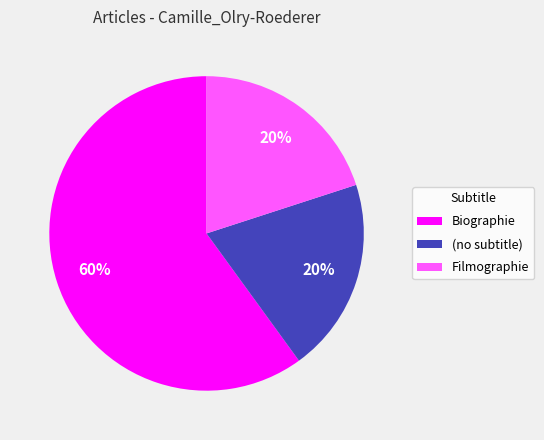

Is there a majority slice in this chart?

Yes